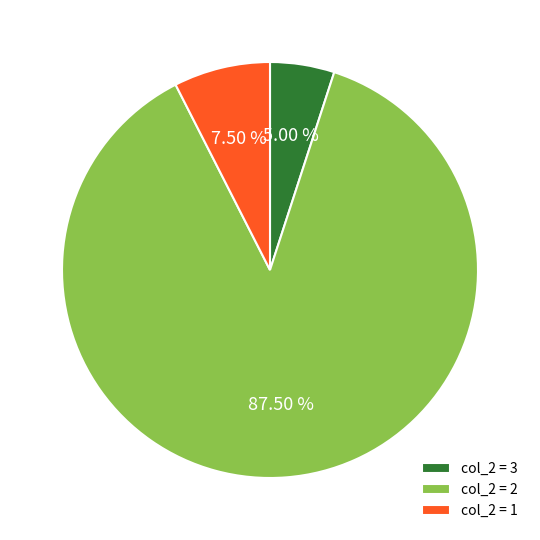

Is there any slice that represents more than half of the pie?

Yes